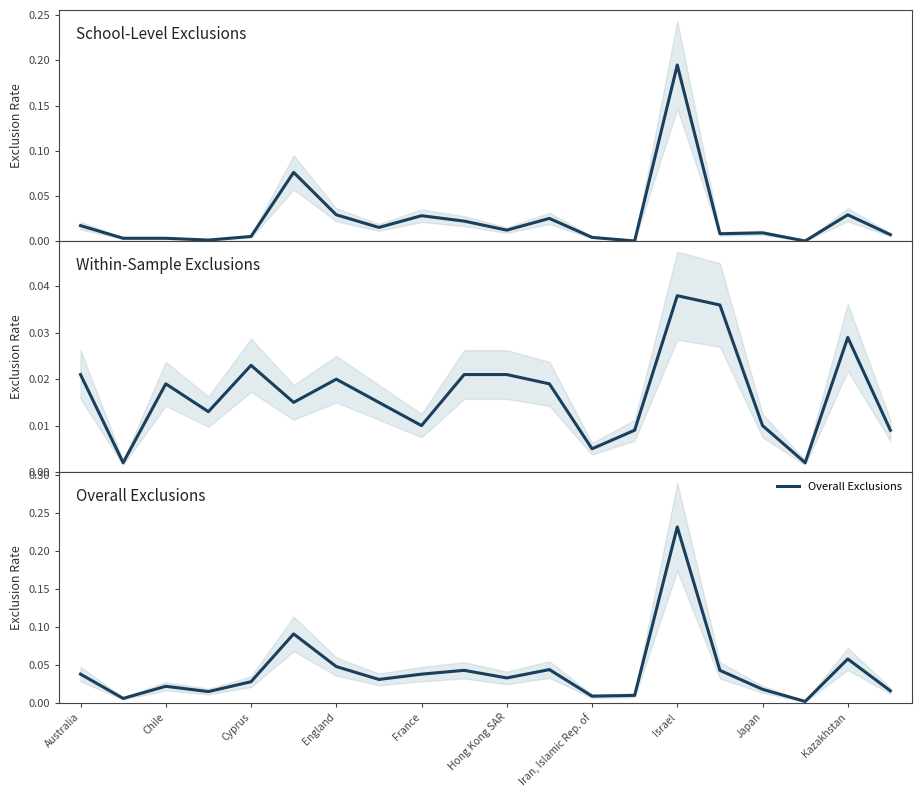

Is this an area chart (filled region under the line)?

No